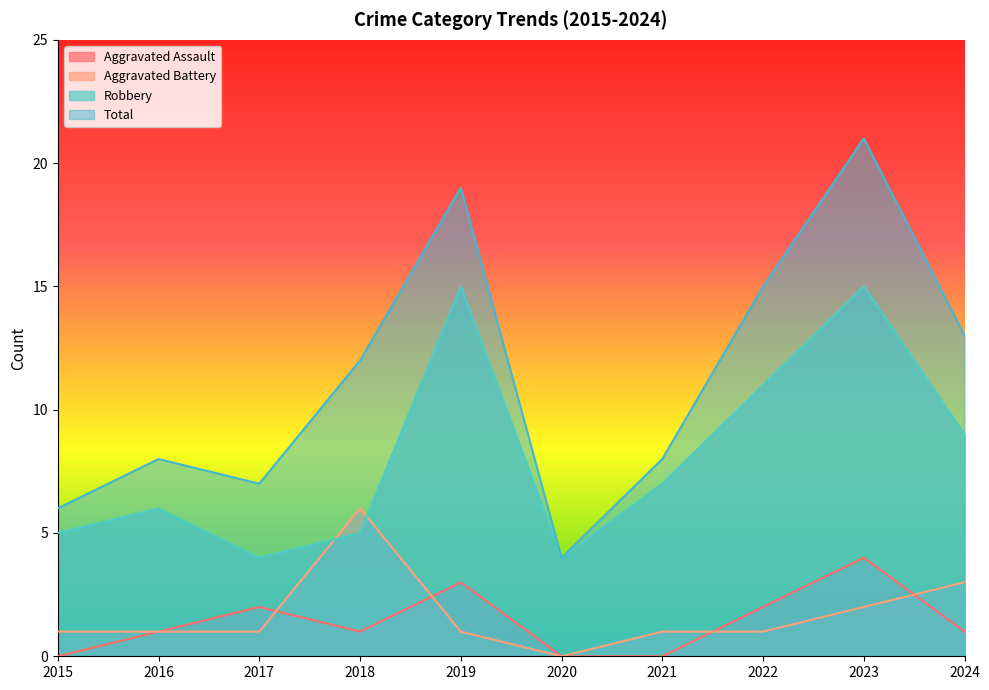

At which label does Total reach its peak?

2023